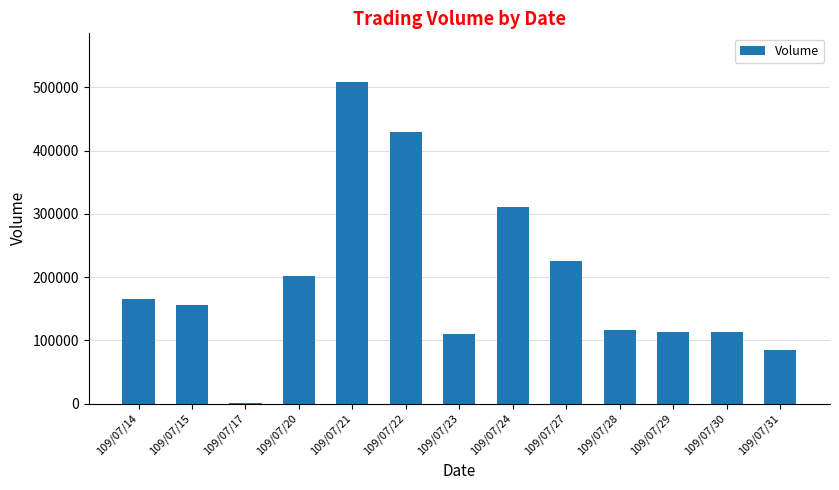

Which category has the highest value across all series?

109/07/21